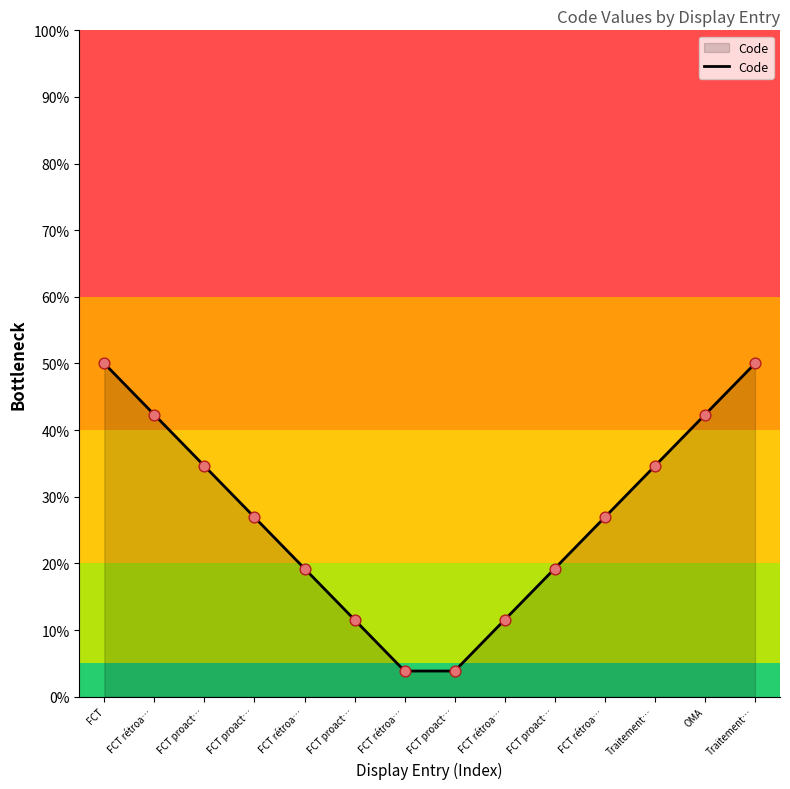

Between FCT rétroa… and FCT proact…, which is larger?

FCT rétroa…